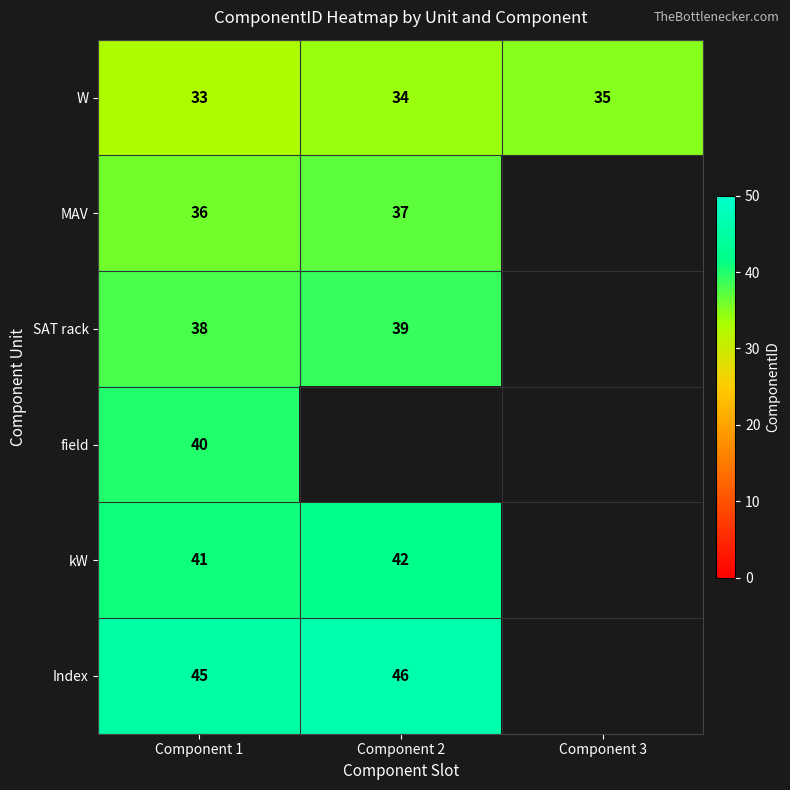

Is the value of W at Component 2 greater than the value of Index at Component 2?

No